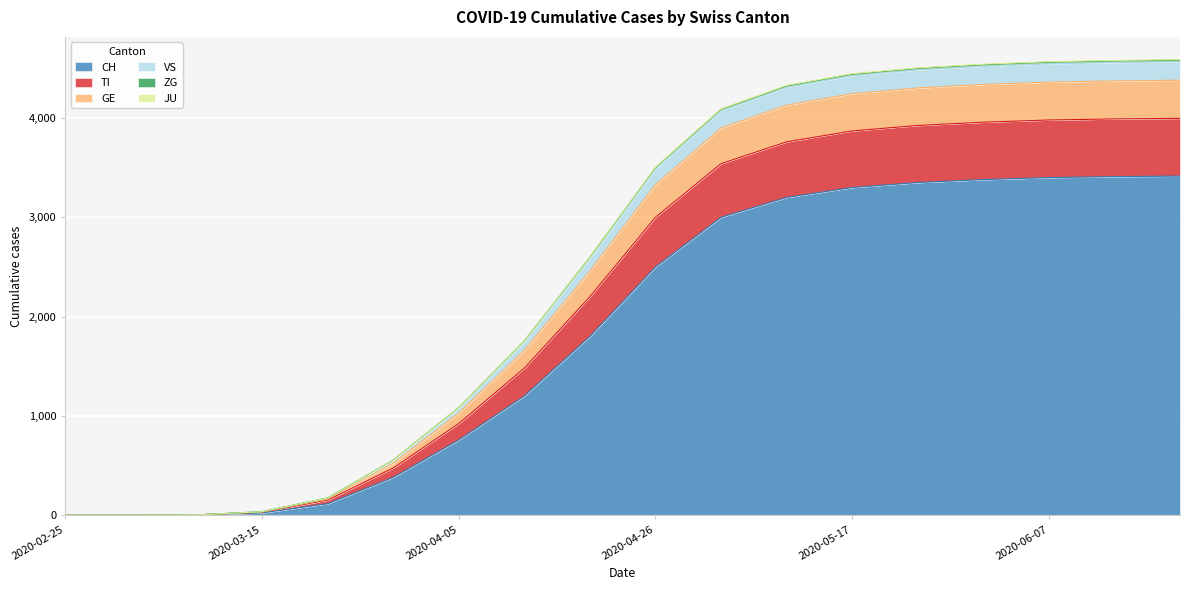

What are all the series names shown in the legend?

CH, TI, GE, VS, ZG, JU